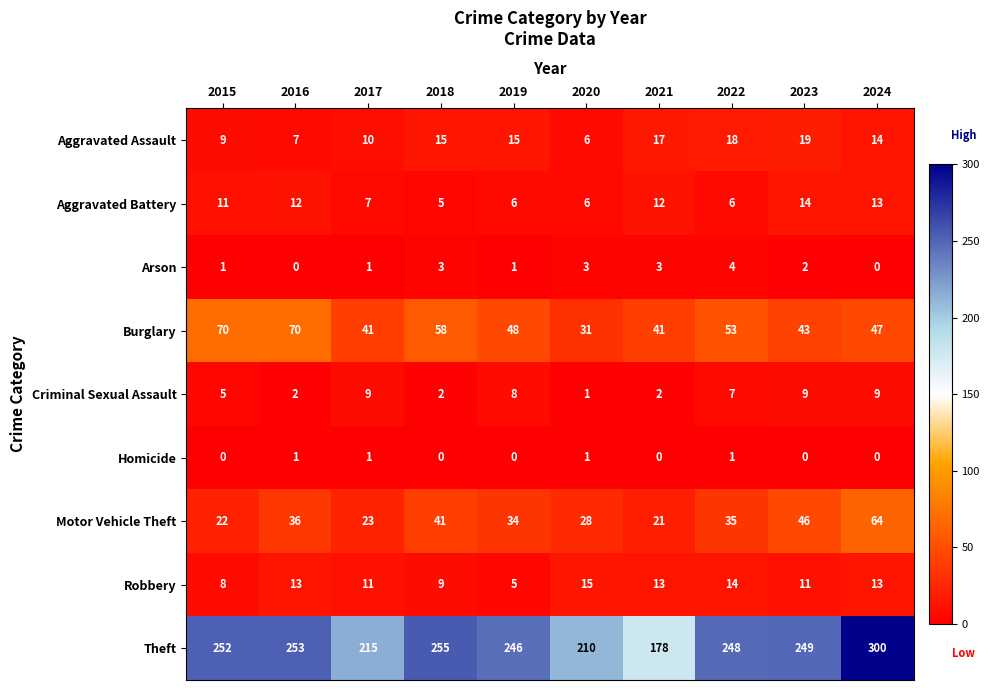

Which series has the largest total across all categories?

Theft